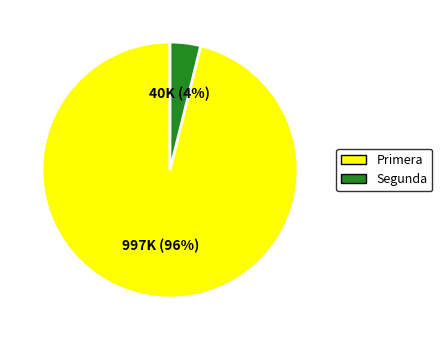

To the nearest percent, what portion does Primera represent?

96%